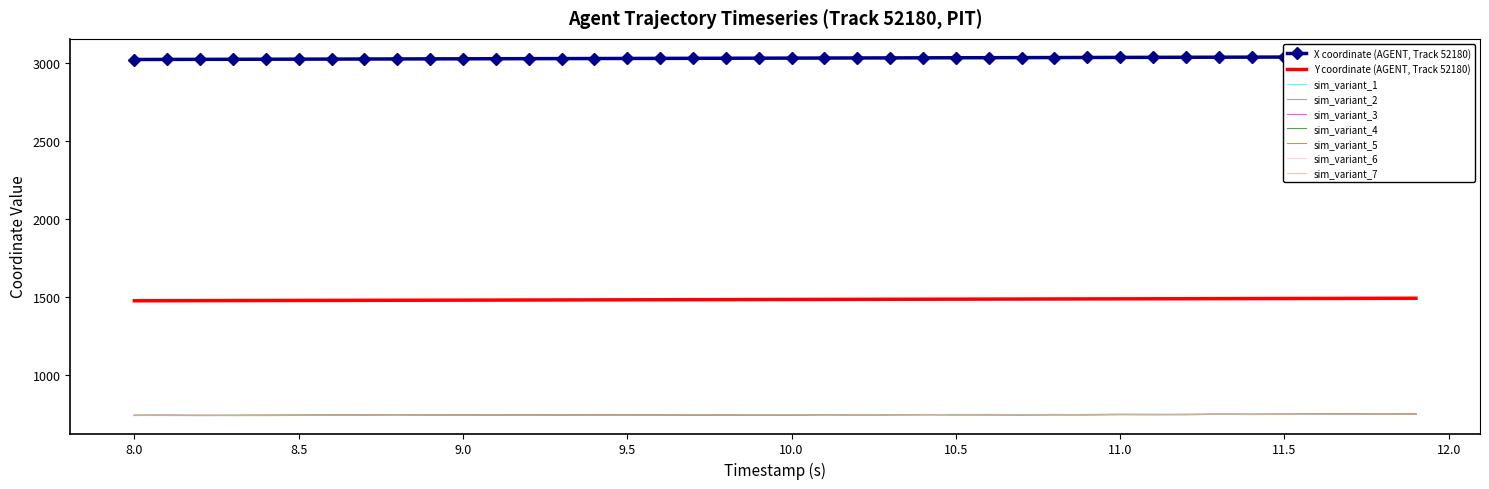

What is the highest value of the Y coordinate (AGENT, Track 52180) series?

1490.0